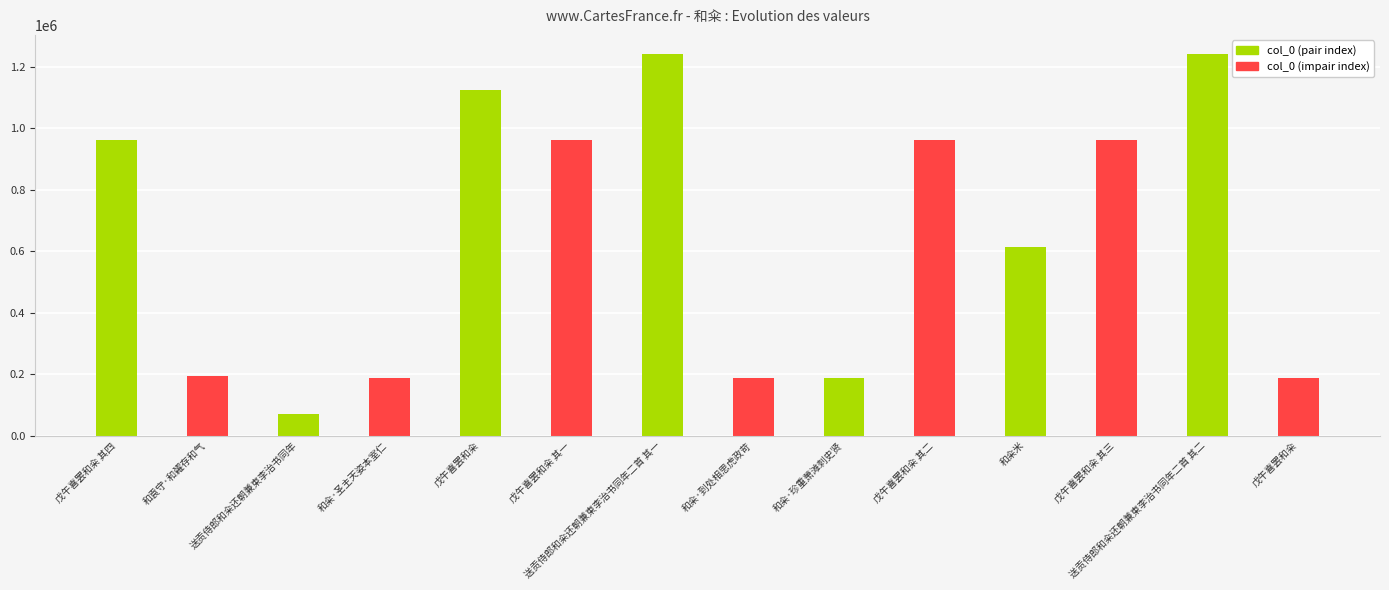

Reading right to left, what are all the values shown in this chart?

戊午喜罢和籴=187355	送贡侍郎和籴还朝兼柬李治书同年二首 其二=1240766	戊午喜罢和籴 其三=960762	和籴米=613398	戊午喜罢和籴 其二=960759	和籴·珍重萧滩刺史贤=187356	和籴·到处相思虎政苛=187357	送贡侍郎和籴还朝兼柬李治书同年二首 其一=1240765	戊午喜罢和籴 其一=960761	戊午喜罢和籴=1122291	和籴·圣主天姿本室仁=187359	送贡侍郎和籴还朝兼柬李治书同年=69764	和袁守·和糴存和气=193671	戊午喜罢和籴 其四=960760